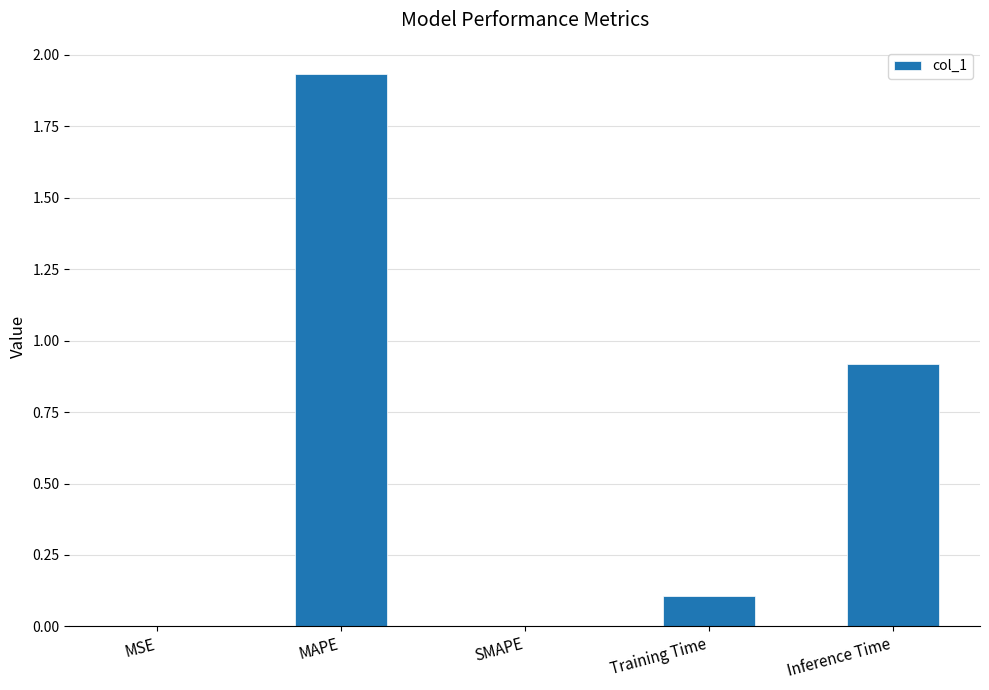

Which category has the highest value across all series?

MAPE